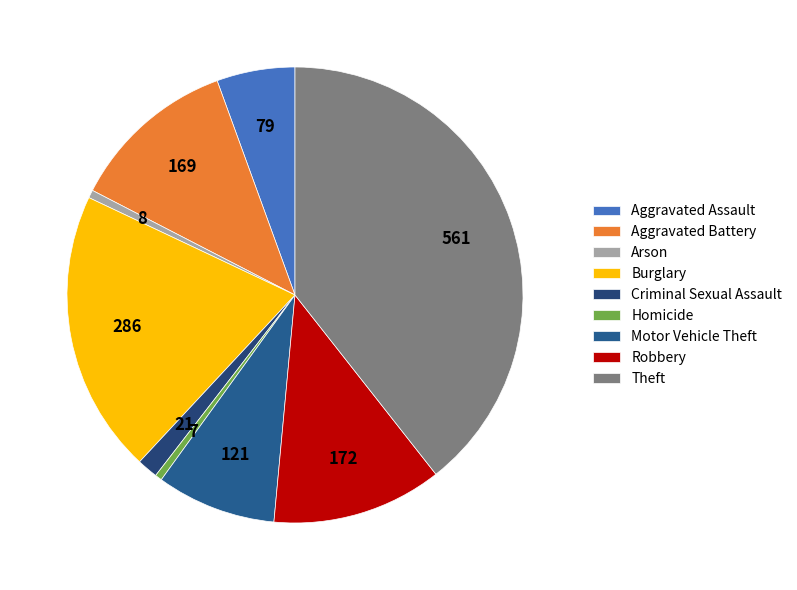

Count the number of slices in the pie.

9